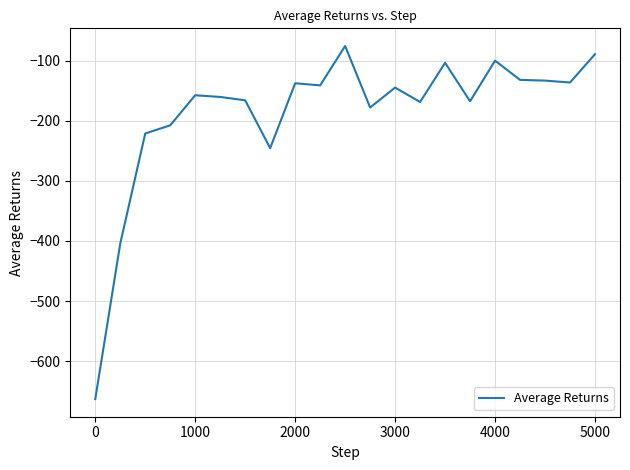

Count the number of values greater than -157.

10